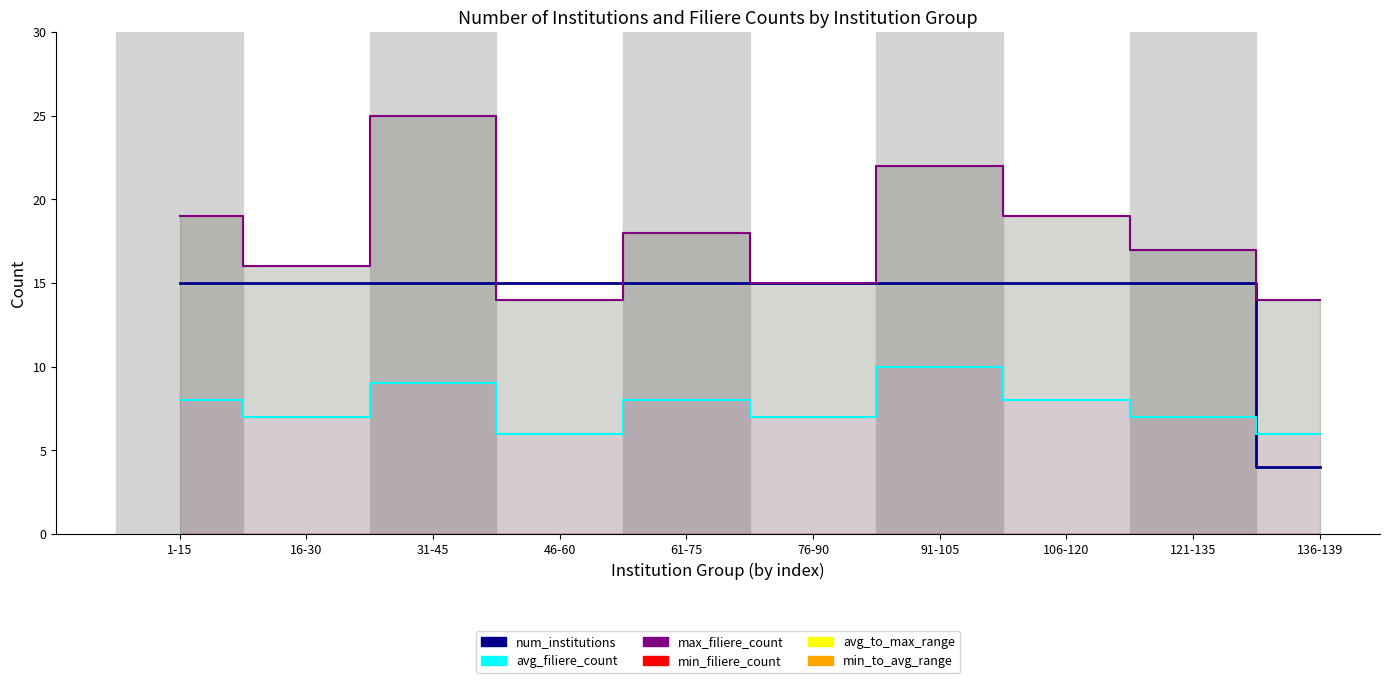

Rank the series by their maximum value, from lowest to highest.

min_filiere_count, avg_filiere_count, num_institutions, max_filiere_count